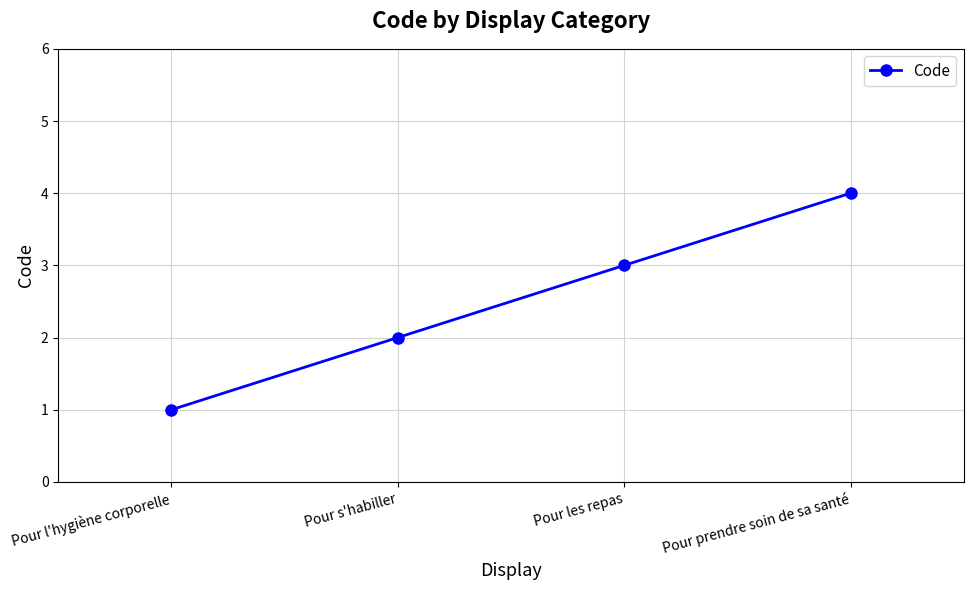

List the labels in order of value, smallest first.

Pour l'hygiène corporelle, Pour s'habiller, Pour les repas, Pour prendre soin de sa santé